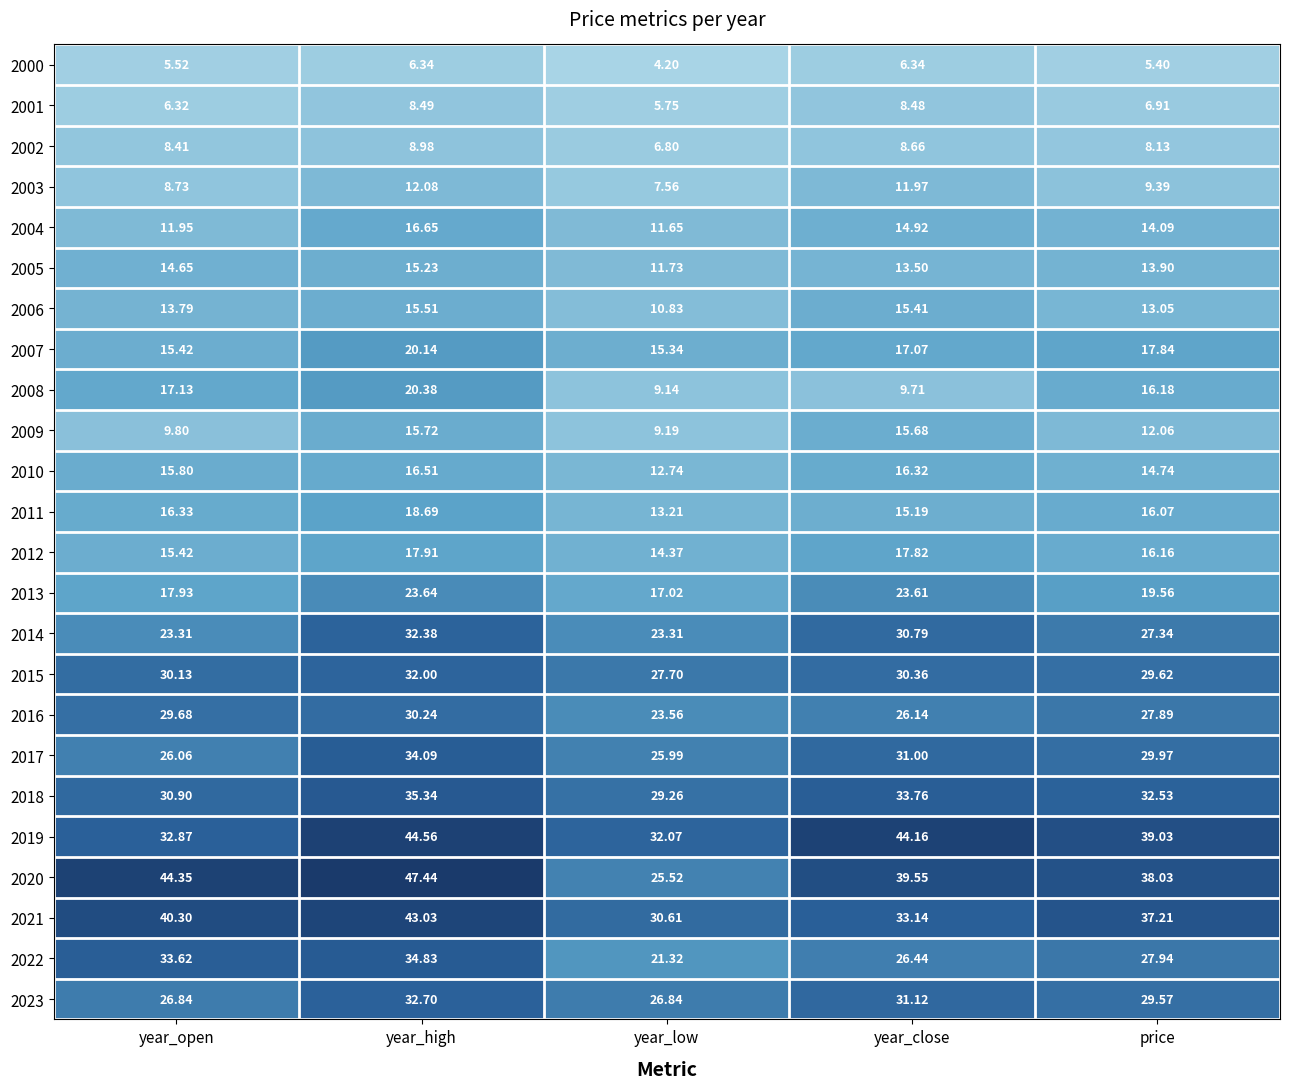

Which series has the widest spread of values?

2020